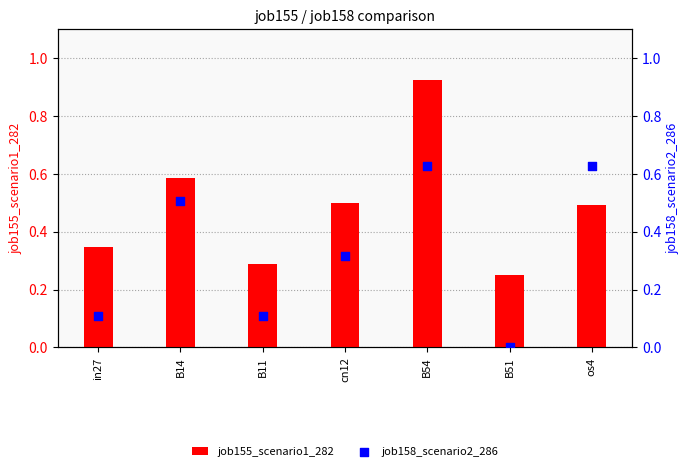

At which category is the sum across all series the highest?

B54